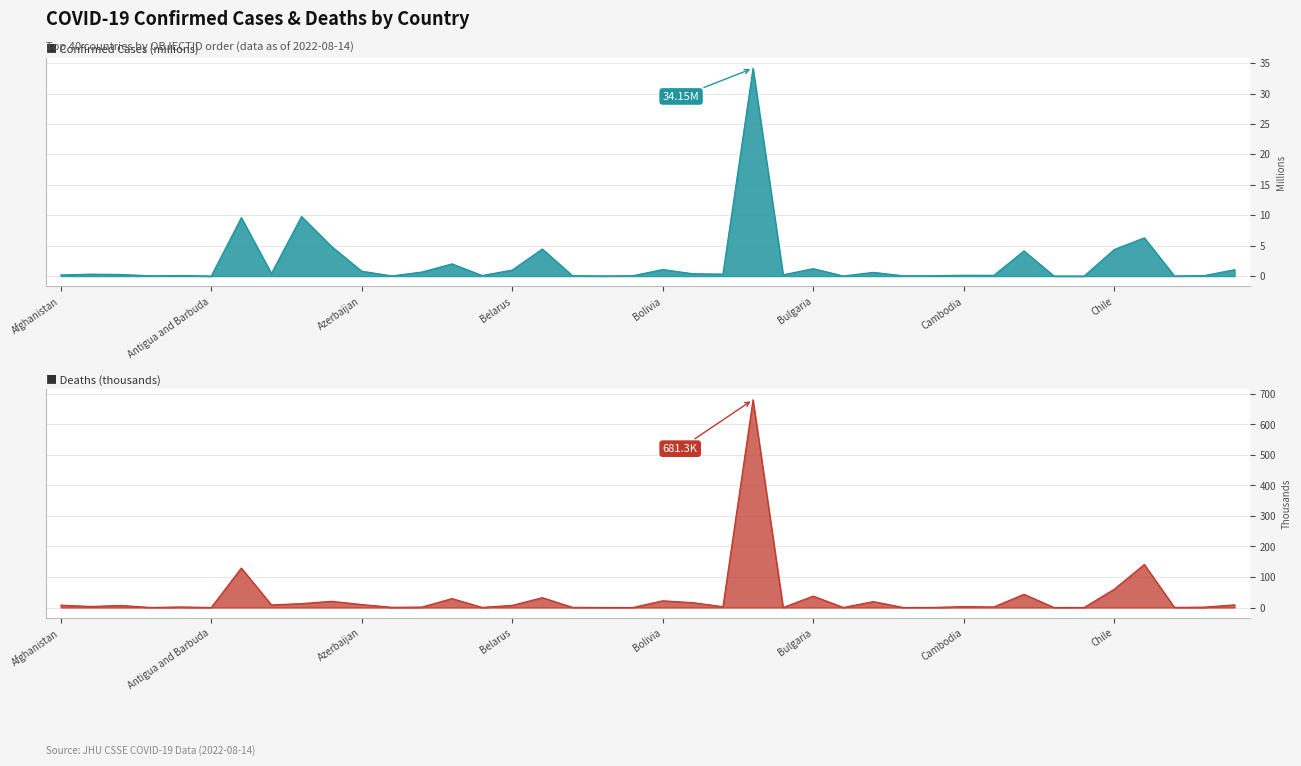

Between Argentina and Belize, which series saw the biggest shift?

Deaths